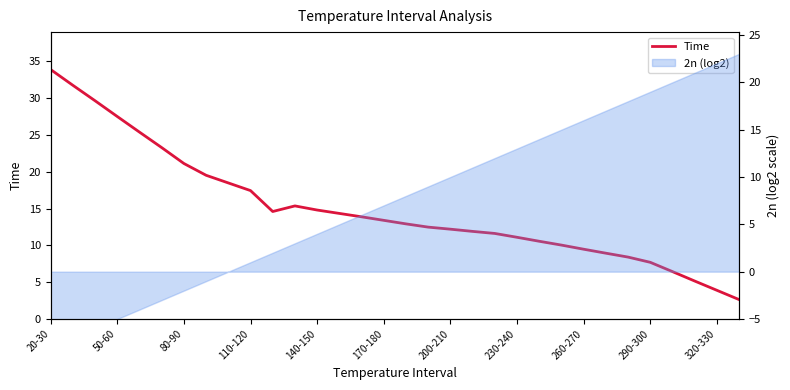

Where does the data first go above 13?

20-30